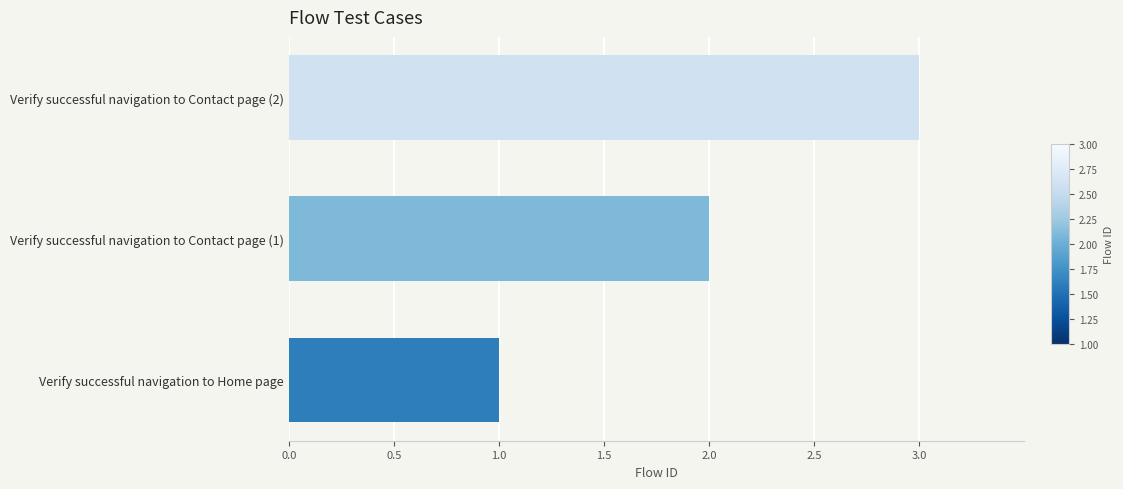

Approximately how many times larger is the value at Verify successful navigation to Contact page (1) compared to Verify successful navigation to Home page?

2.0